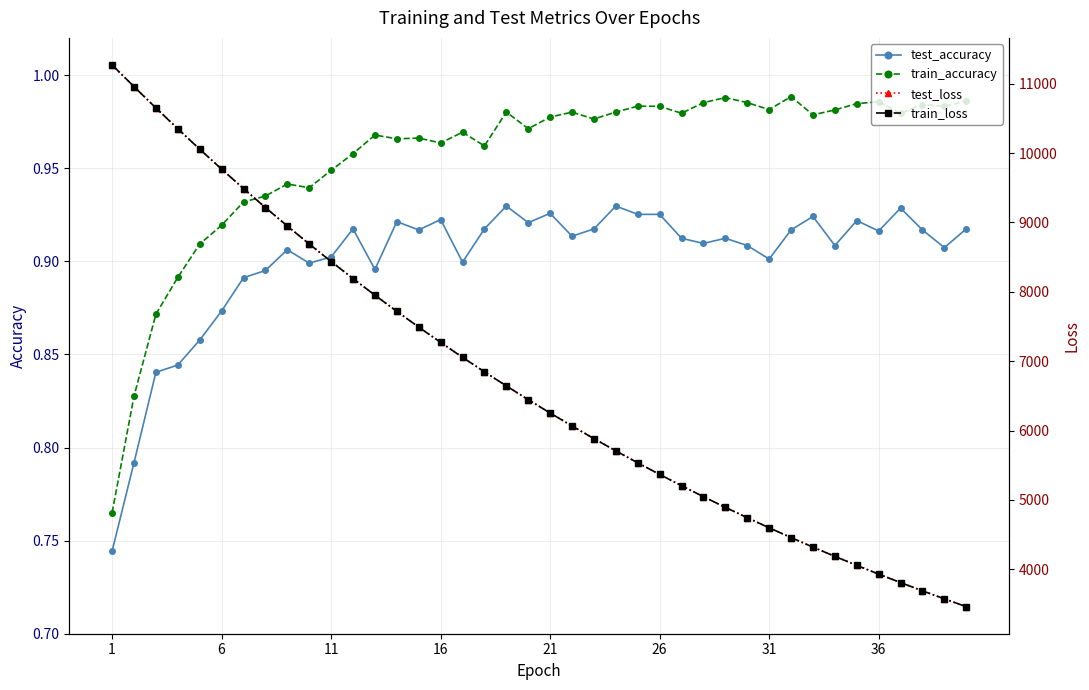

How many test_accuracy values are between 0 and 1?

40